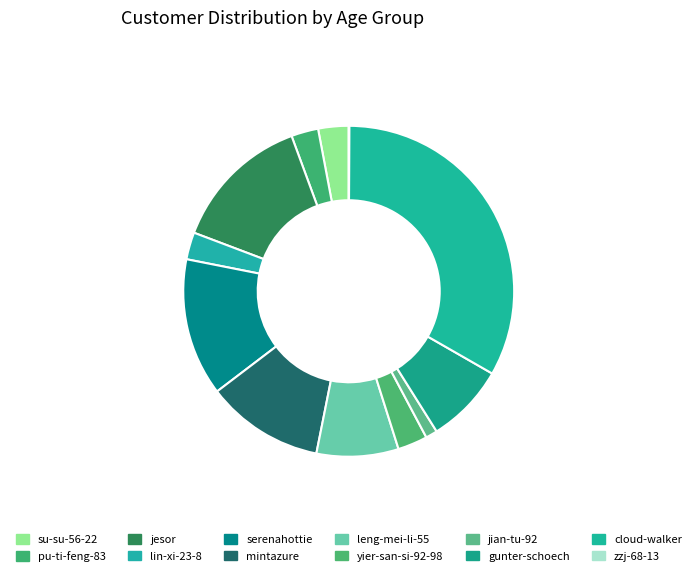

What percentage is the pu-ti-feng-83 slice, to the nearest percent?

3%